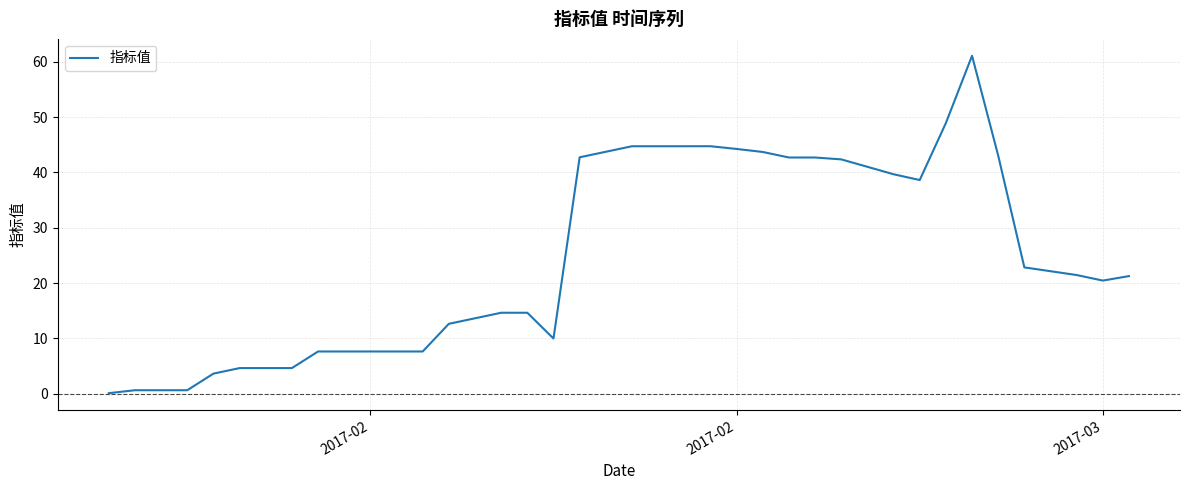

What is the difference between the maximum and minimum values?

61.0